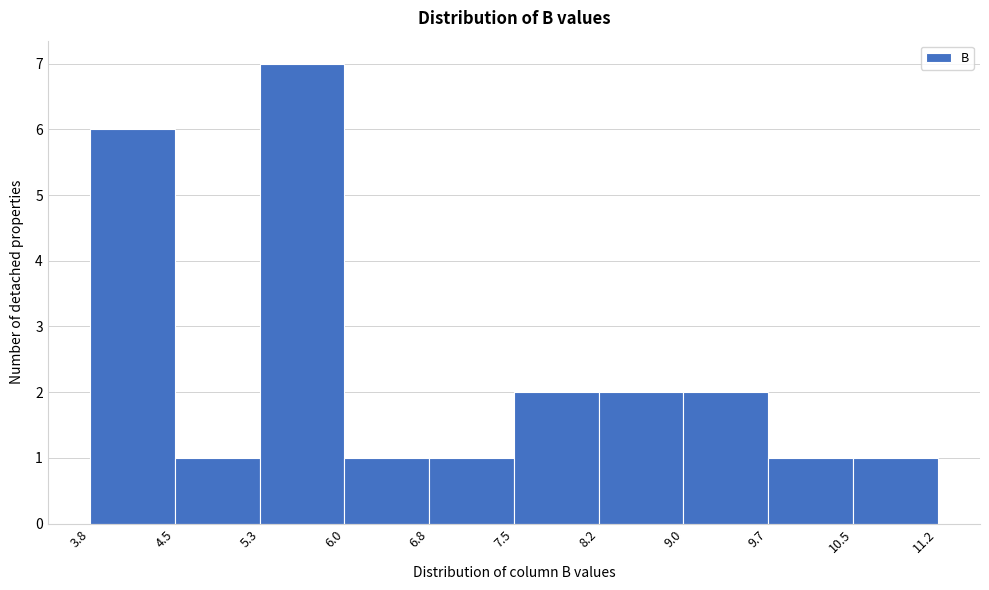

Reading left to right, list every bar in this chart as the range it spans on the x-axis followed by its height. The values are not printed on the chart, so give them approximately, as read against the axis.

3.8 to 4.5: 6
4.5 to 5.3: 1
5.3 to 6.0: 7
6.0 to 6.8: 1
6.8 to 7.5: 1
7.5 to 8.2: 2
8.2 to 9.0: 2
9.0 to 9.7: 2
9.7 to 10.5: 1
10.5 to 11.2: 1